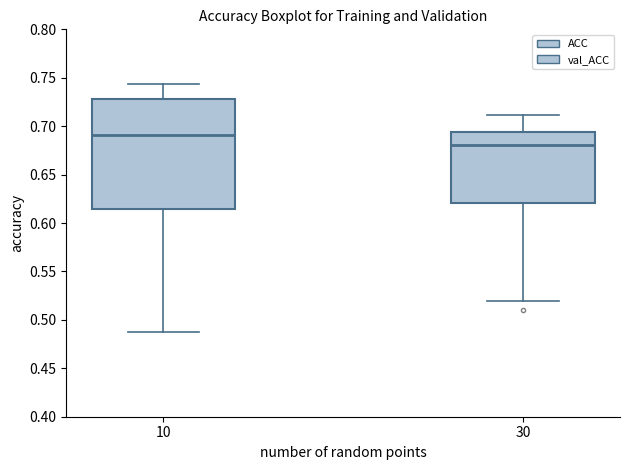

Comparing the boxes themselves (not the whiskers), which one is the tallest?

10